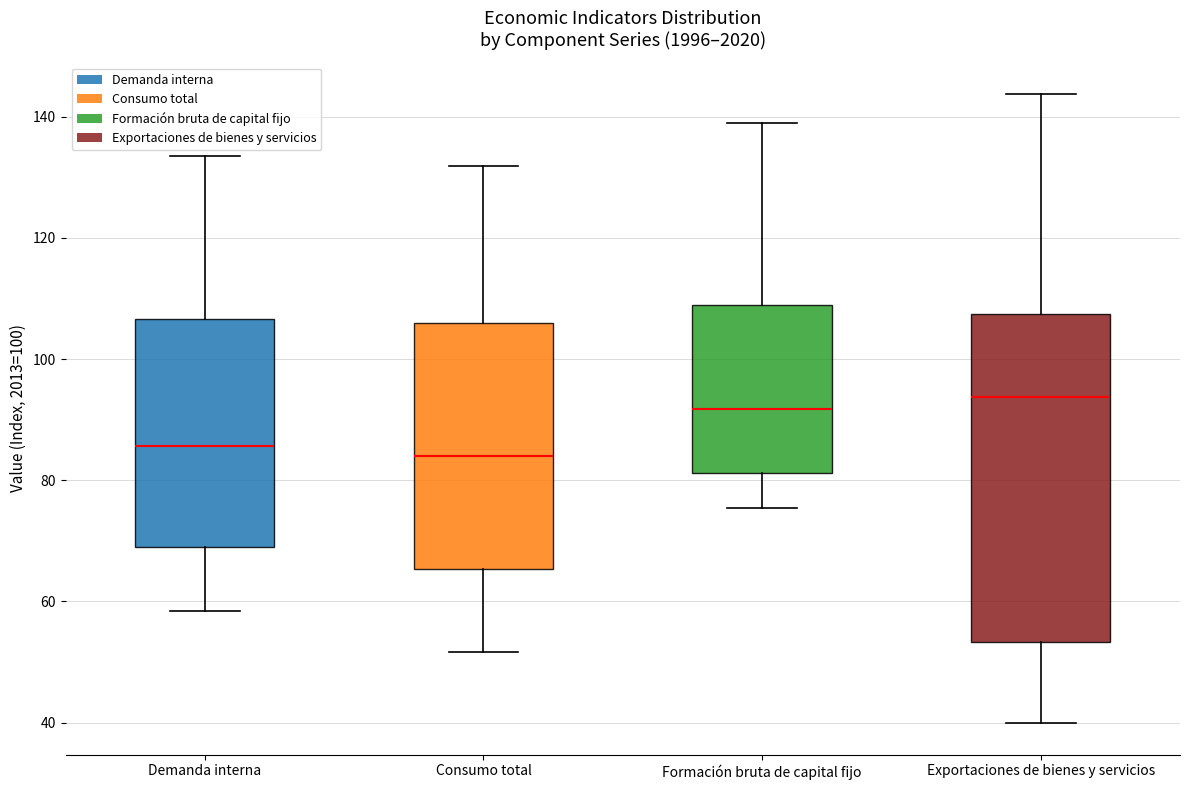

Which box is the tallest, from its lower edge to its upper edge?

Exportaciones de bienes y servicios